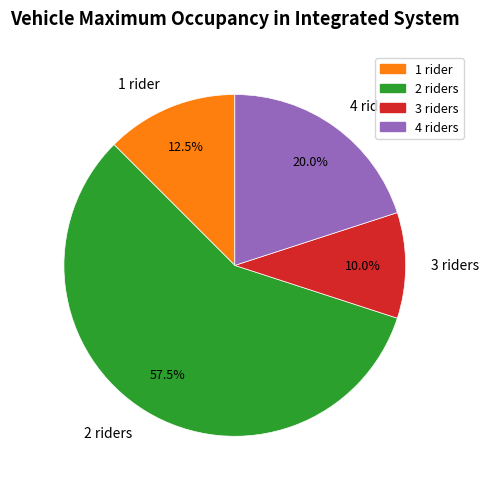

How many slices are in this pie chart?

4